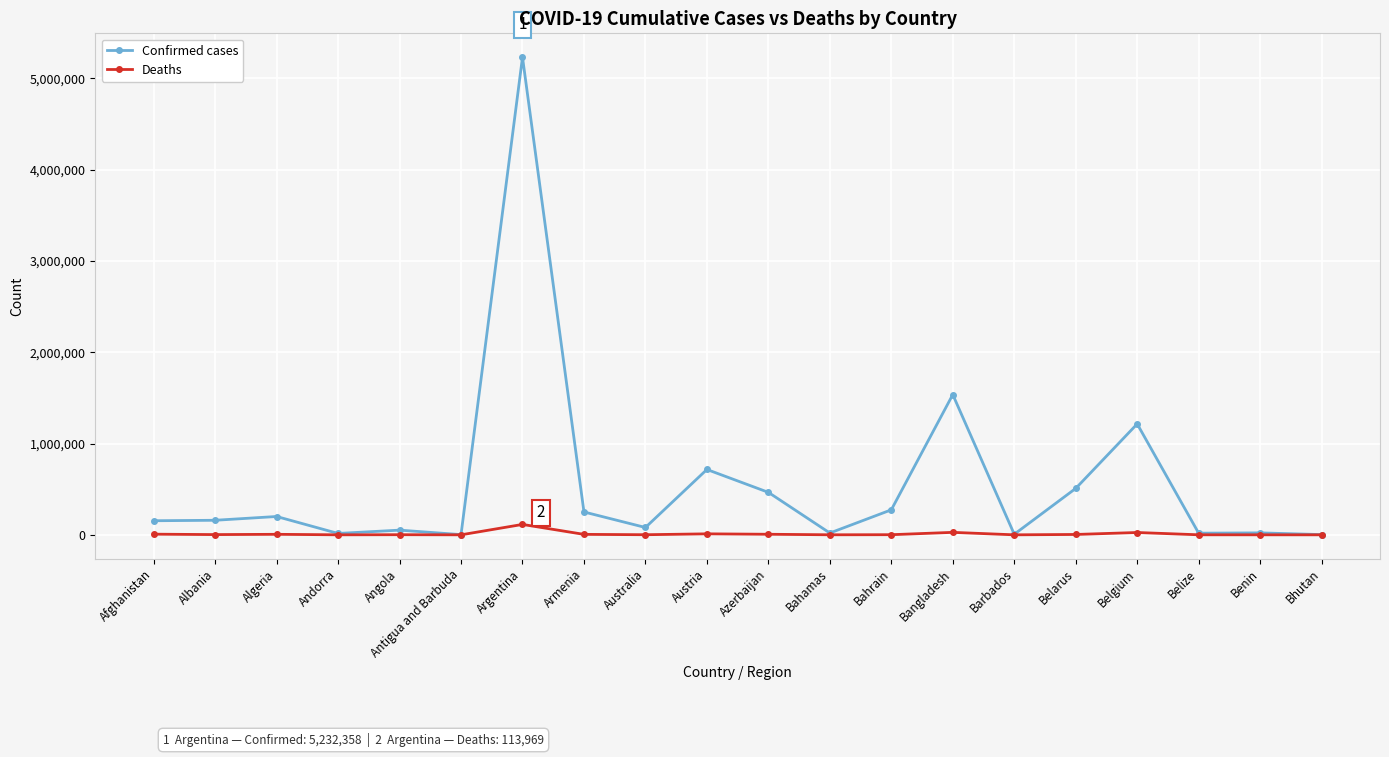

The Confirmed cases series shows 508514 at Belarus. True or false?

True